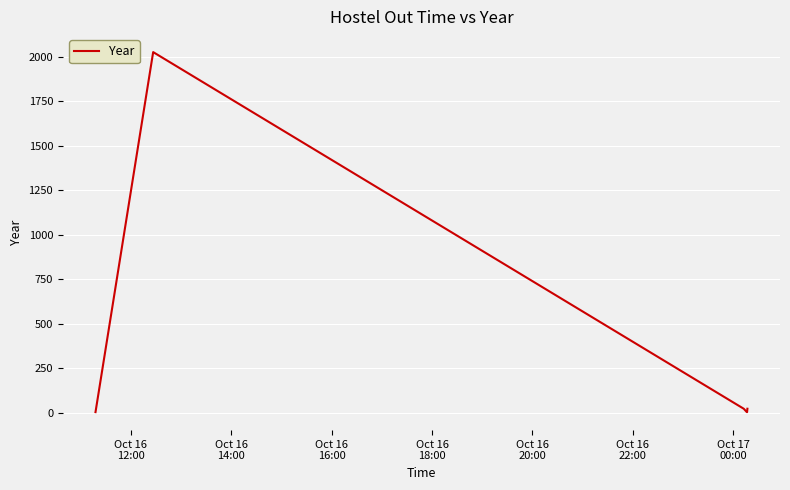

What is the maximum value shown in the chart?

2025